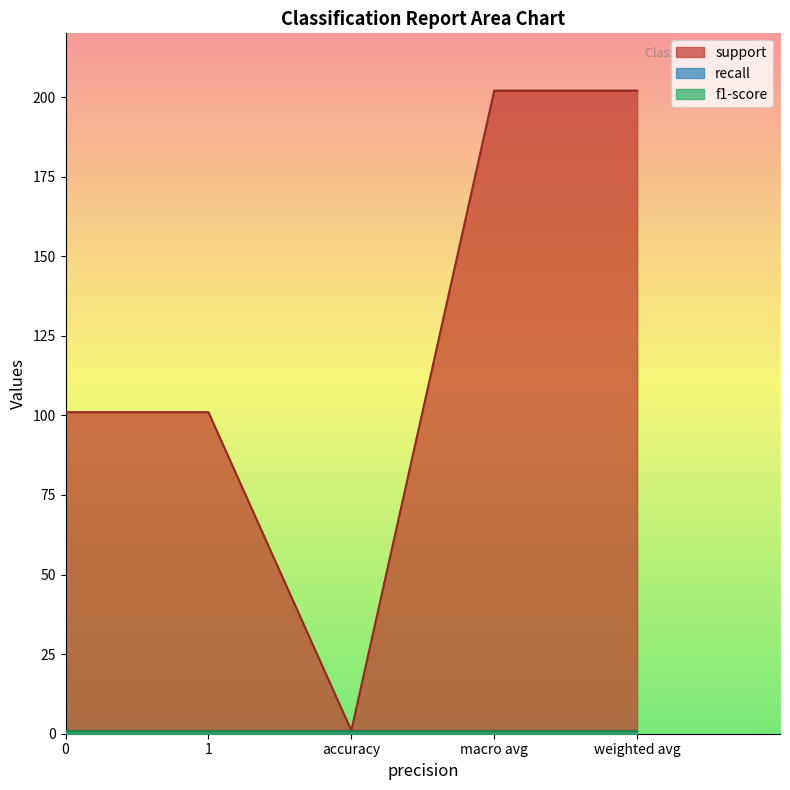

What is the label of the 2nd point from the left?

1